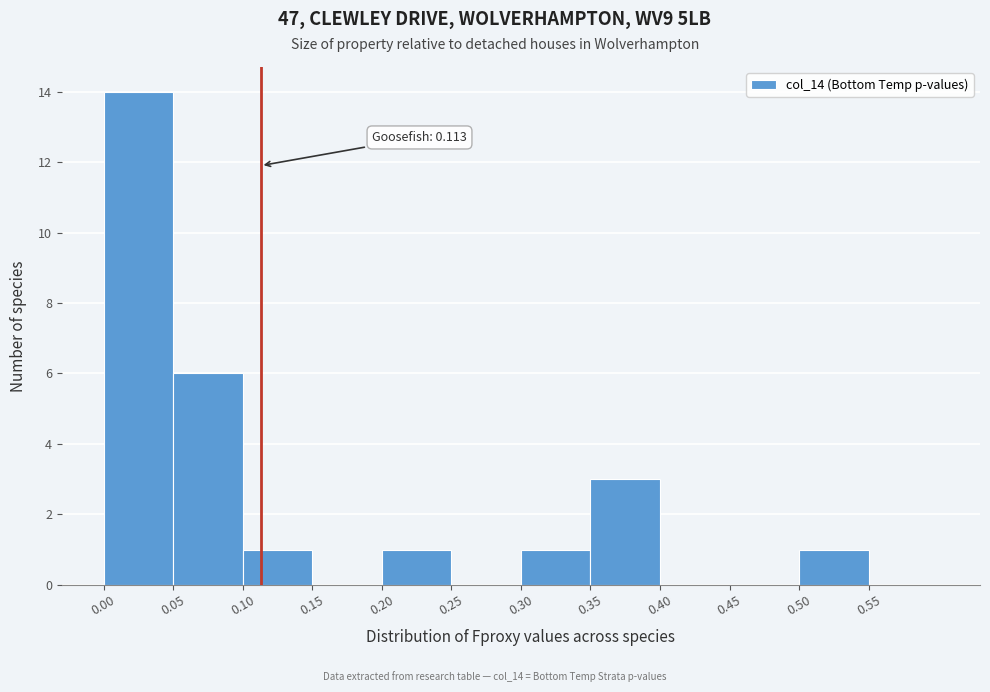

Which range on the x-axis has the tallest bar?

0.00 to 0.05